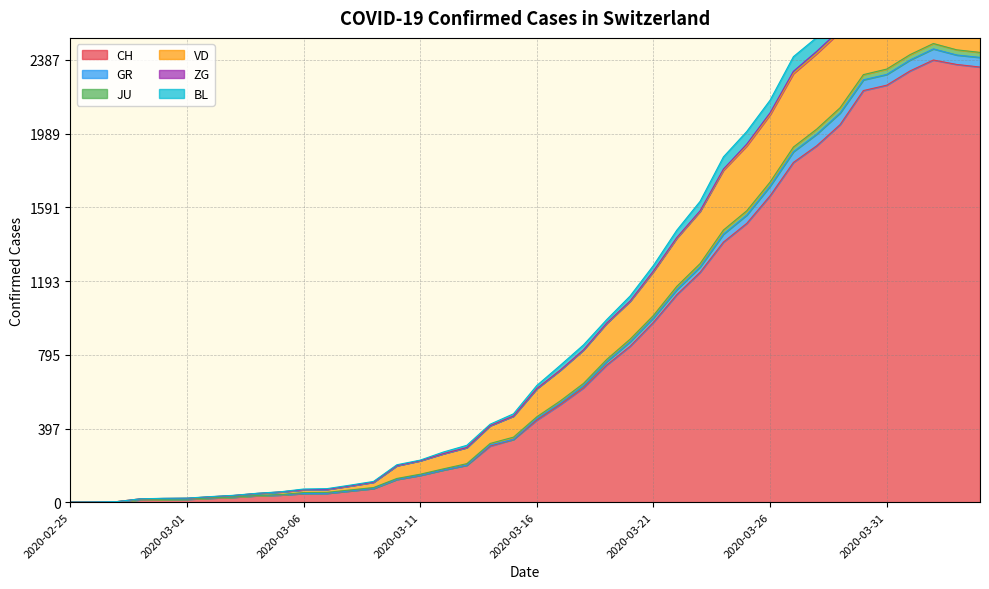

Where is VD nearest to the value 1448?

2020-03-22